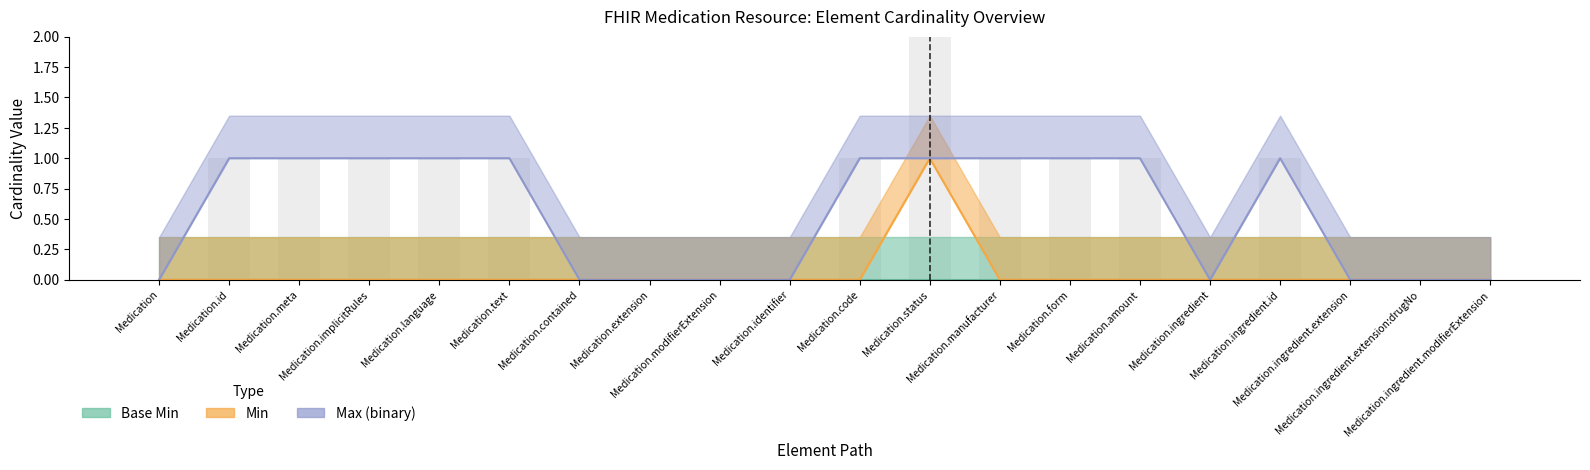

At how many categories does at least one series exceed 0?

11